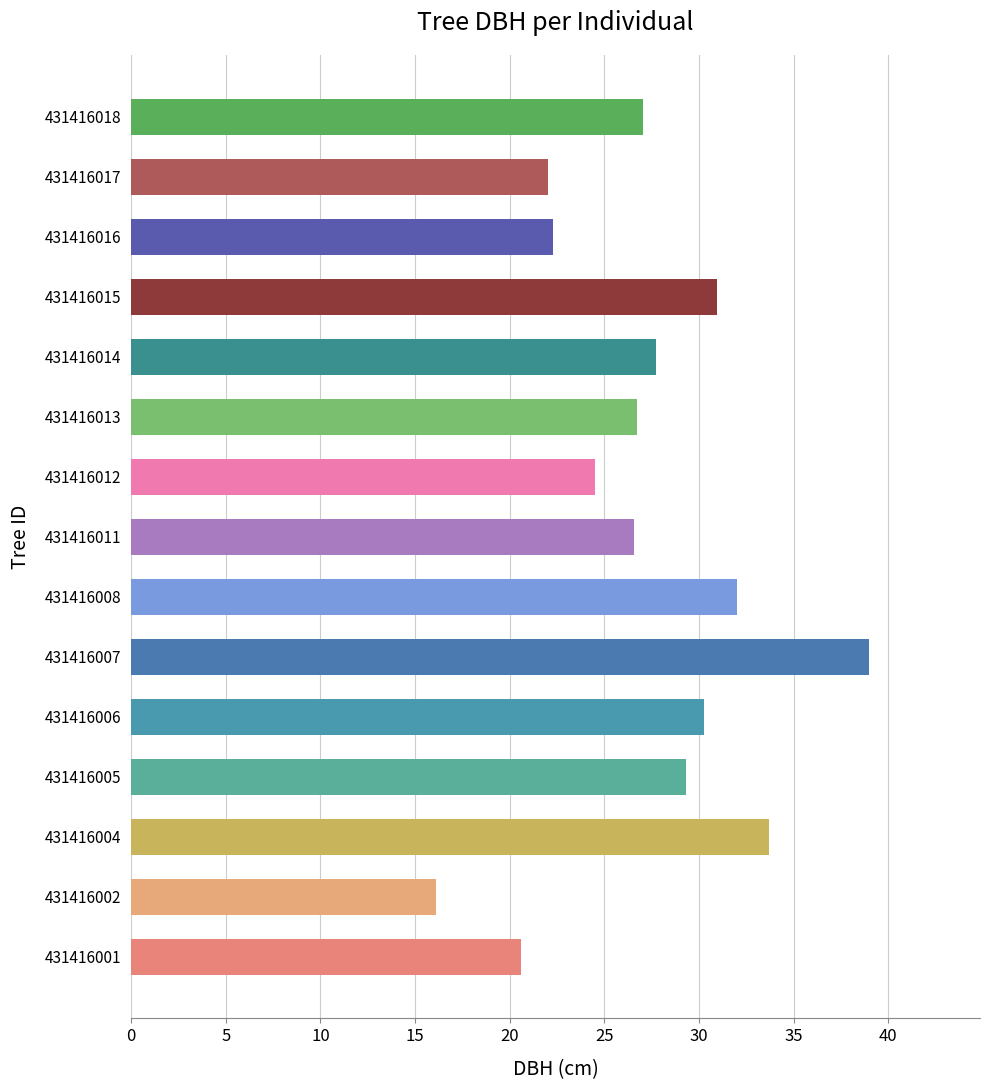

Does the chart contain stacked bars?

No